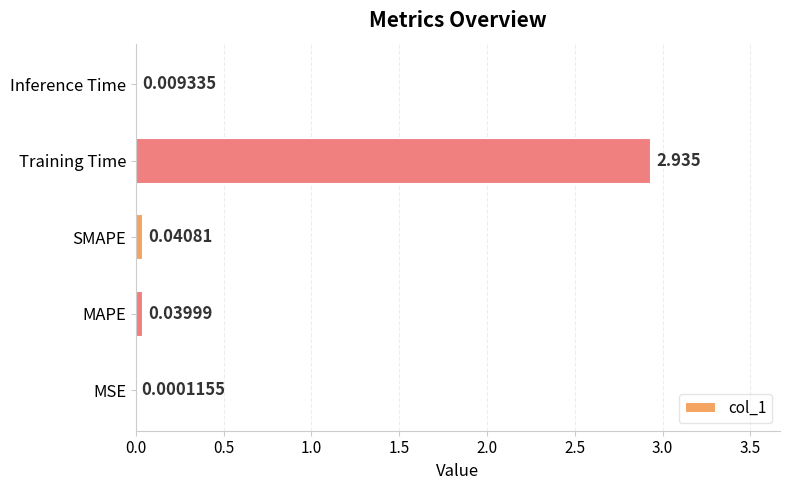

What is the sum of all values?

3.0